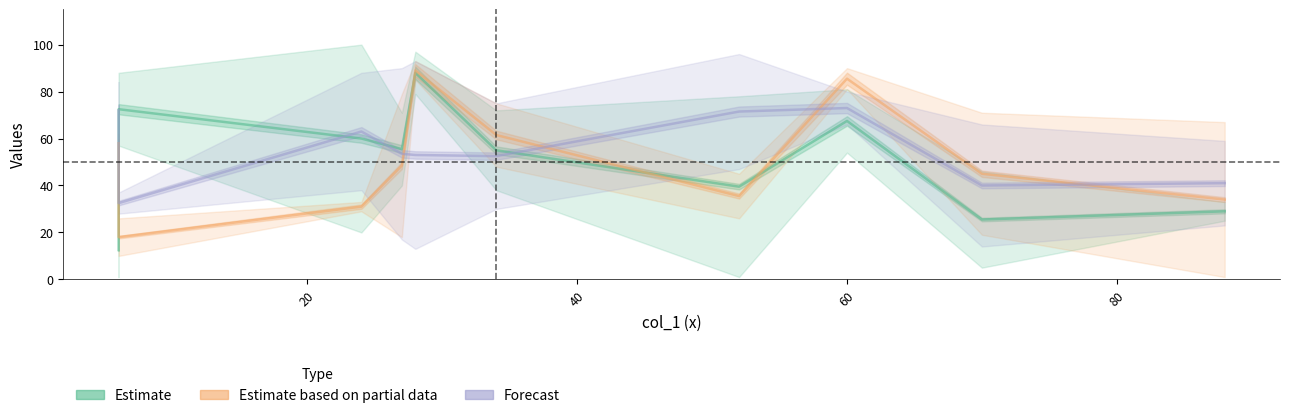

List the series in order of their peak value, highest first.

Estimate based on partial data, Estimate, Forecast